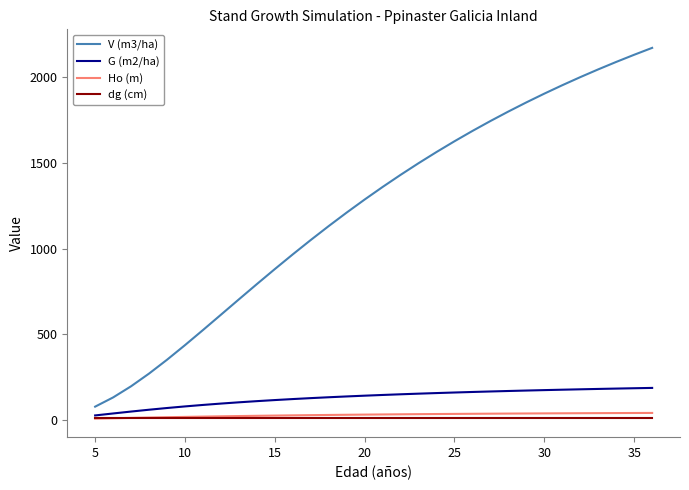

What is the greatest value displayed?

2170.6